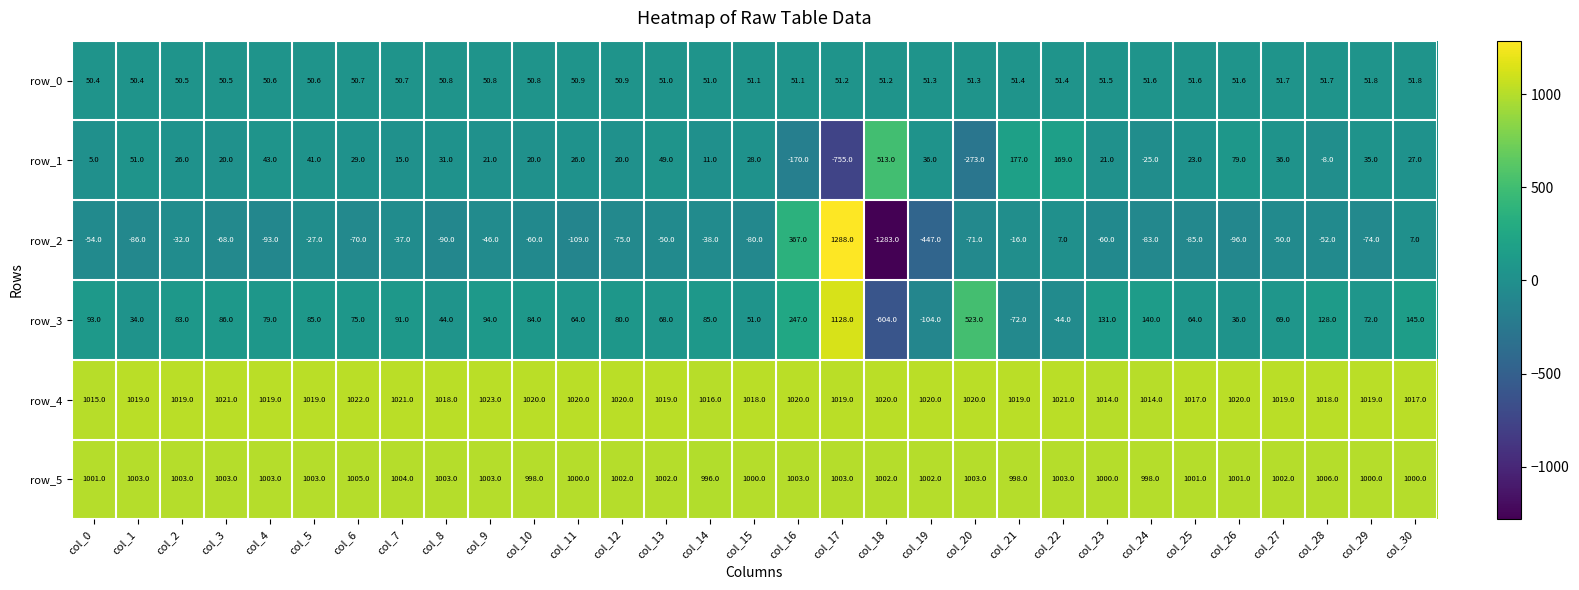

Reading left to right, what are all the values shown in this chart?

row_0: 50.4	50.4	50.5	50.5	50.6	50.6	50.7	50.7	50.8	50.8	50.8	50.9	50.9	51.0	51.0	51.1	51.1	51.2	51.2	51.3	51.3	51.4	51.4	51.5	51.6	51.6	51.6	51.7	51.7	51.8	51.8
row_1: 5.0	51.0	26.0	20.0	43.0	41.0	29.0	15.0	31.0	21.0	20.0	26.0	20.0	49.0	11.0	28.0	-170.0	-755.0	513.0	36.0	-273.0	177.0	169.0	21.0	-25.0	23.0	79.0	36.0	-8.0	35.0	27.0
row_2: -54.0	-86.0	-32.0	-68.0	-93.0	-27.0	-70.0	-37.0	-90.0	-46.0	-60.0	-109.0	-75.0	-50.0	-38.0	-80.0	367.0	1288.0	-1283.0	-447.0	-71.0	-16.0	7.0	-60.0	-83.0	-85.0	-96.0	-50.0	-52.0	-74.0	7.0
row_3: 93.0	34.0	83.0	86.0	79.0	85.0	75.0	91.0	44.0	94.0	84.0	64.0	80.0	68.0	85.0	51.0	247.0	1128.0	-604.0	-104.0	523.0	-72.0	-44.0	131.0	140.0	64.0	36.0	69.0	128.0	72.0	145.0
row_4: 1015.0	1019.0	1019.0	1021.0	1019.0	1019.0	1022.0	1021.0	1018.0	1023.0	1020.0	1020.0	1020.0	1019.0	1016.0	1018.0	1020.0	1019.0	1020.0	1020.0	1020.0	1019.0	1021.0	1014.0	1014.0	1017.0	1020.0	1019.0	1018.0	1019.0	1017.0
row_5: 1001.0	1003.0	1003.0	1003.0	1003.0	1003.0	1005.0	1004.0	1003.0	1003.0	998.0	1000.0	1002.0	1002.0	996.0	1000.0	1003.0	1003.0	1002.0	1002.0	1003.0	998.0	1003.0	1000.0	998.0	1001.0	1001.0	1002.0	1006.0	1000.0	1000.0